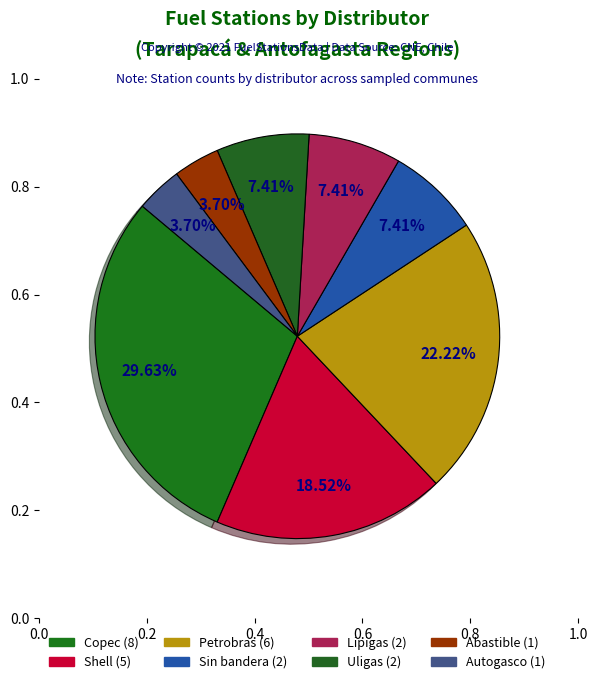

How many slices are in this pie chart?

8